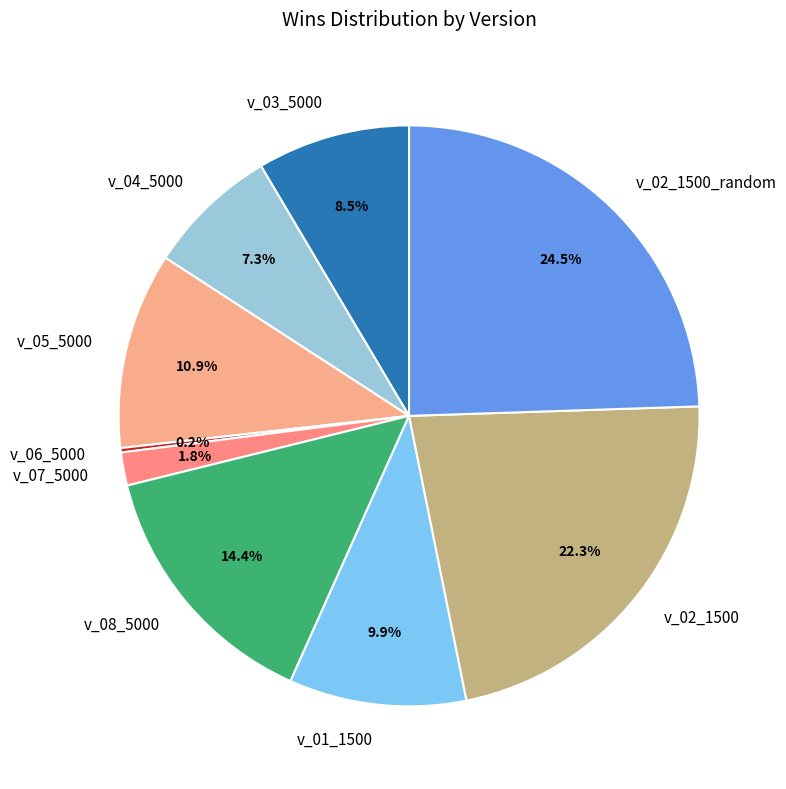

Is the sum of v_08_5000 and v_02_1500_random greater than half?

No